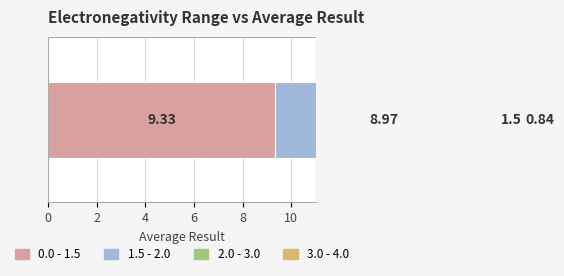

Which has a higher value, 3.0 - 4.0 or 0.0 - 1.5?

0.0 - 1.5